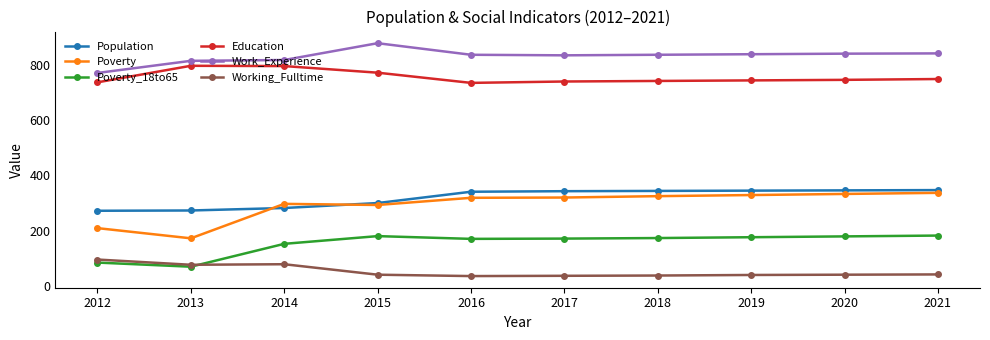

What are all the series names shown in the legend?

Population, Poverty, Poverty_18to65, Education, Work_Experience, Working_Fulltime